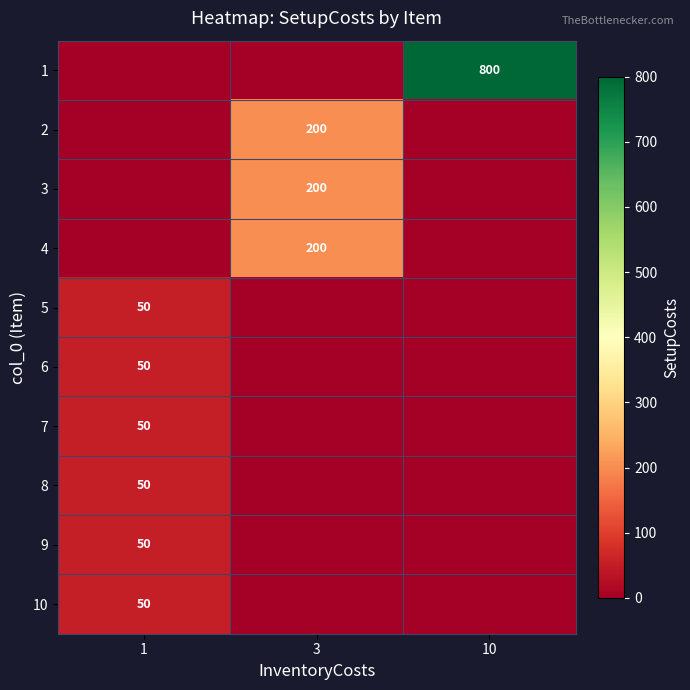

Reading left to right, list all the values displayed in this chart.

row_0: 1=0	3=0	10=800
row_1: 1=0	3=200	10=0
row_2: 1=0	3=200	10=0
row_3: 1=0	3=200	10=0
row_4: 1=50	3=0	10=0
row_5: 1=50	3=0	10=0
row_6: 1=50	3=0	10=0
row_7: 1=50	3=0	10=0
row_8: 1=50	3=0	10=0
row_9: 1=50	3=0	10=0